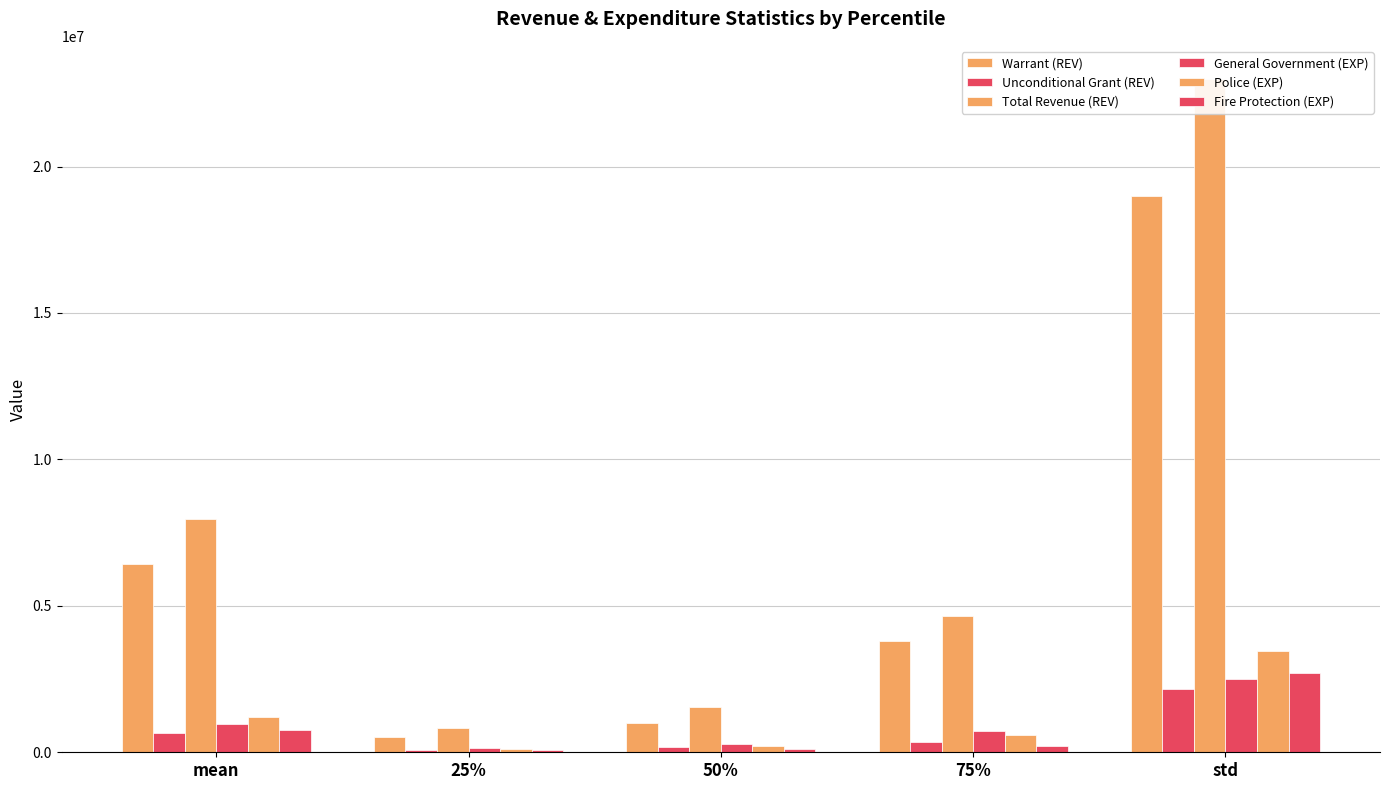

At which label is General Government (EXP) closest to 1326428?

mean